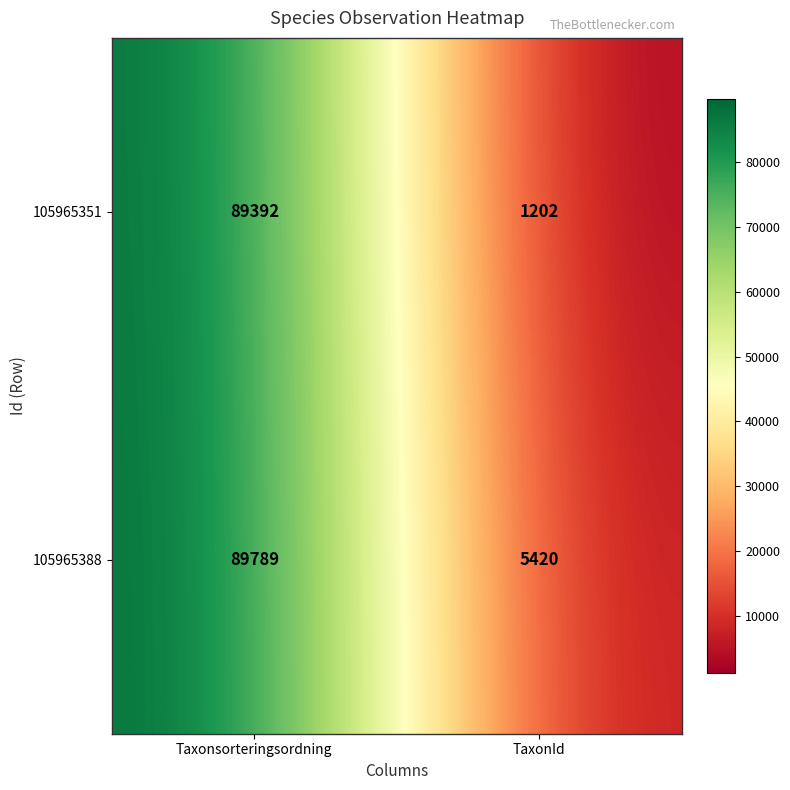

What is the total value across all series at TaxonId?

6622